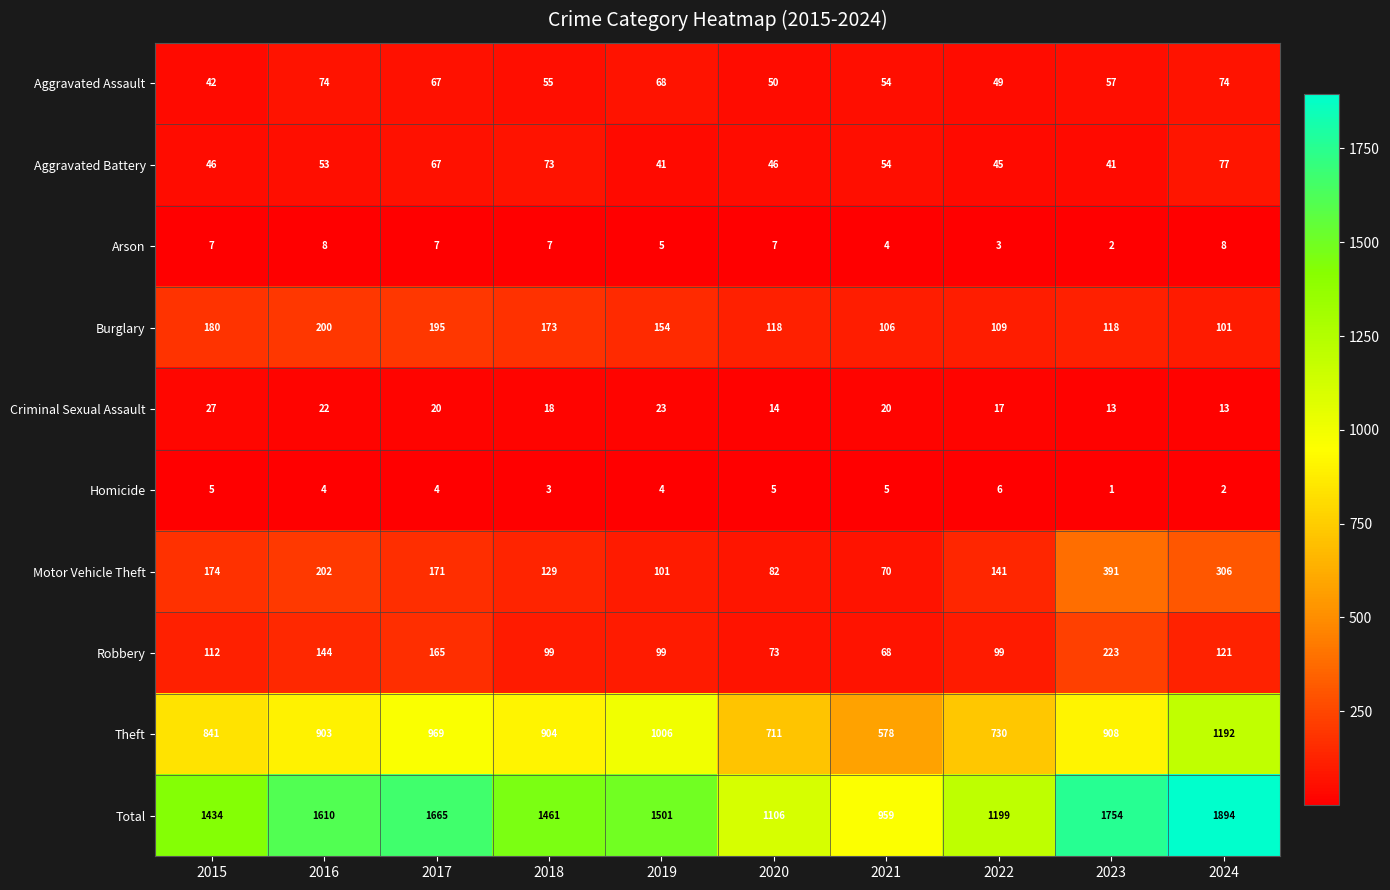

Count the number of categories in the chart.

10